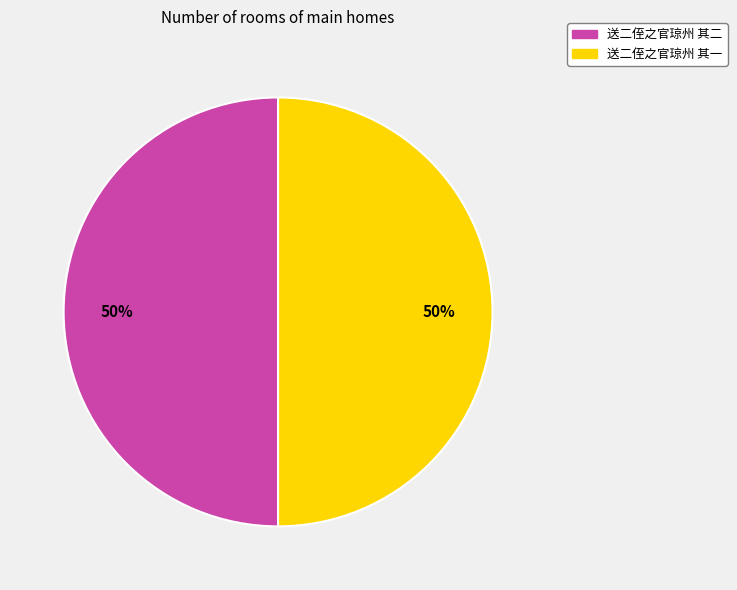

Is it true that 送二侄之官琼州 其一 is 50% of the pie?

True